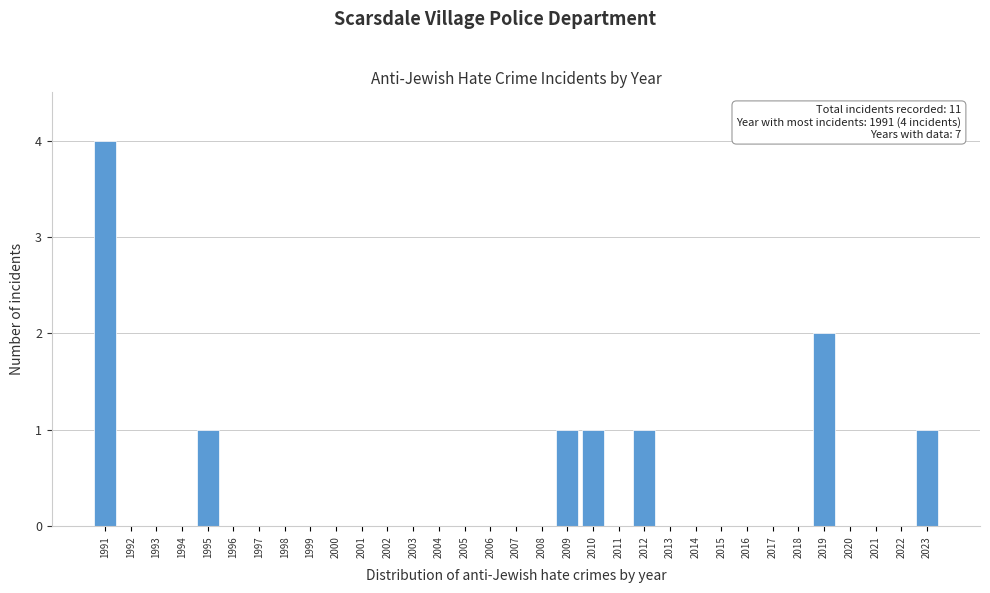

What is the sum of all values?

11